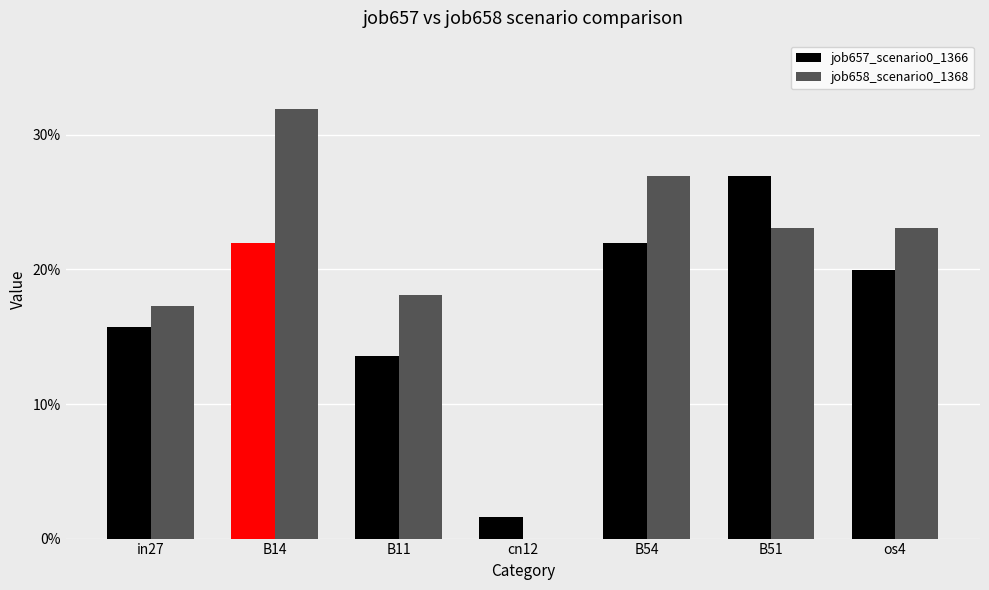

Where is job658_scenario0_1368 nearest to the value 0?

cn12